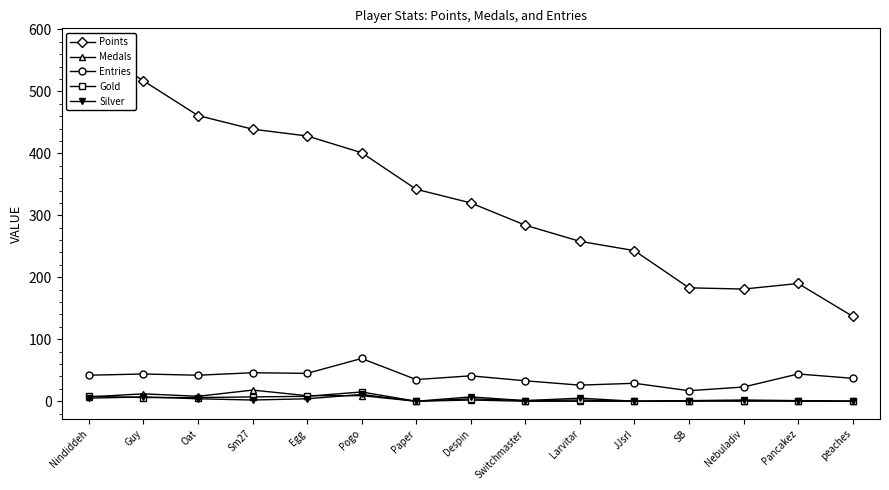

How many lines are shown in the chart?

5